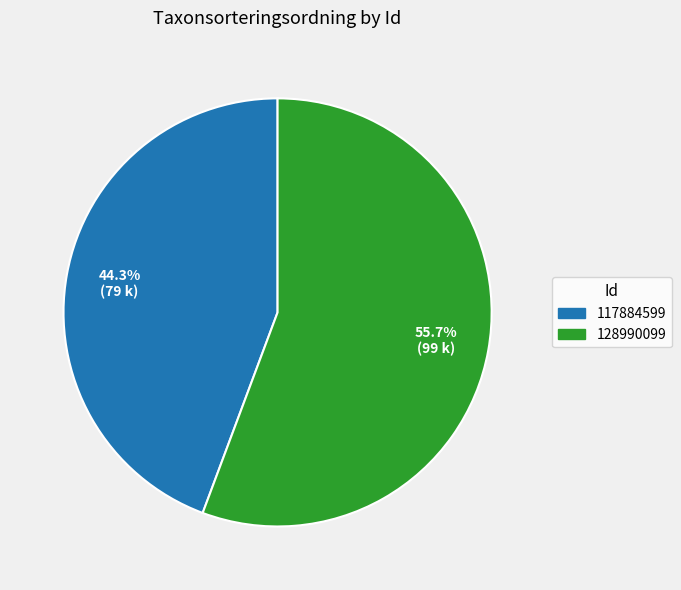

How many segments does this pie chart have?

2